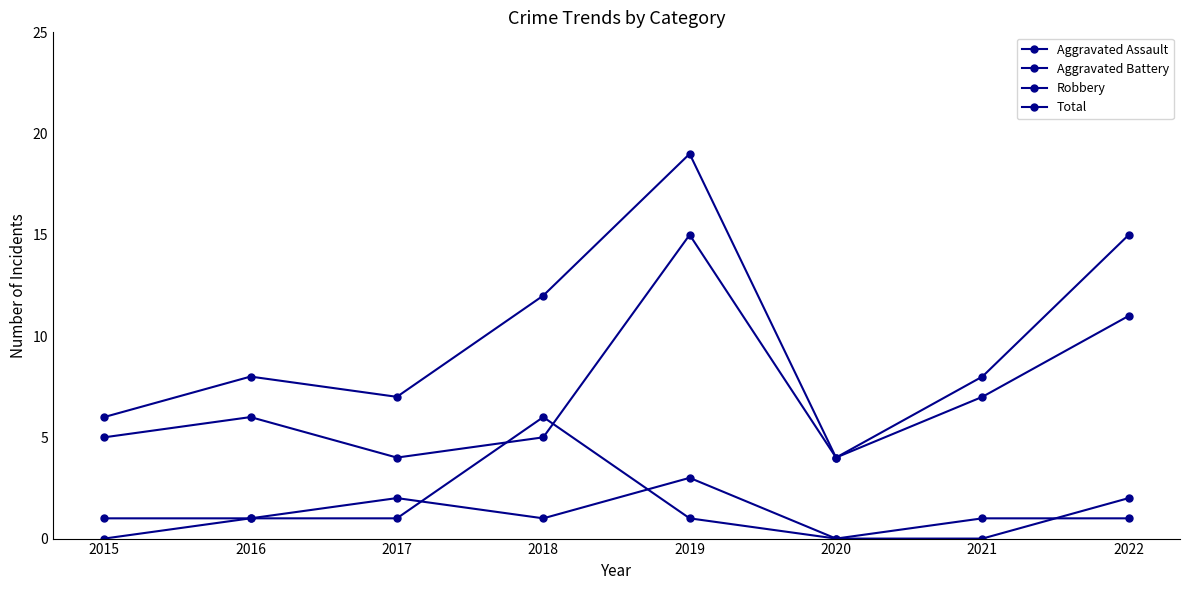

At 2022, list the series in order from largest to smallest.

Total, Robbery, Aggravated Assault, Aggravated Battery